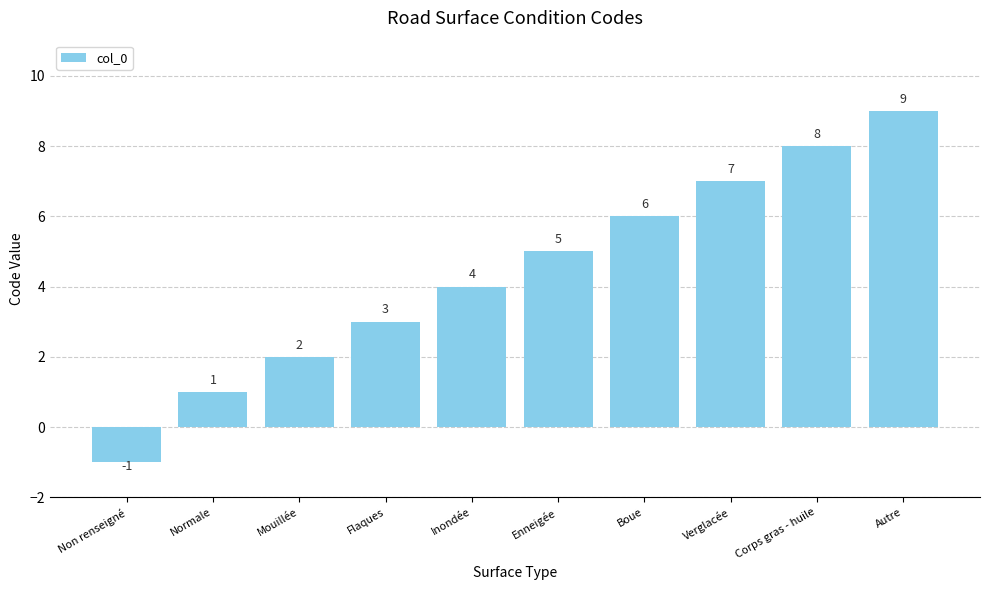

What is the sum of all values?

44